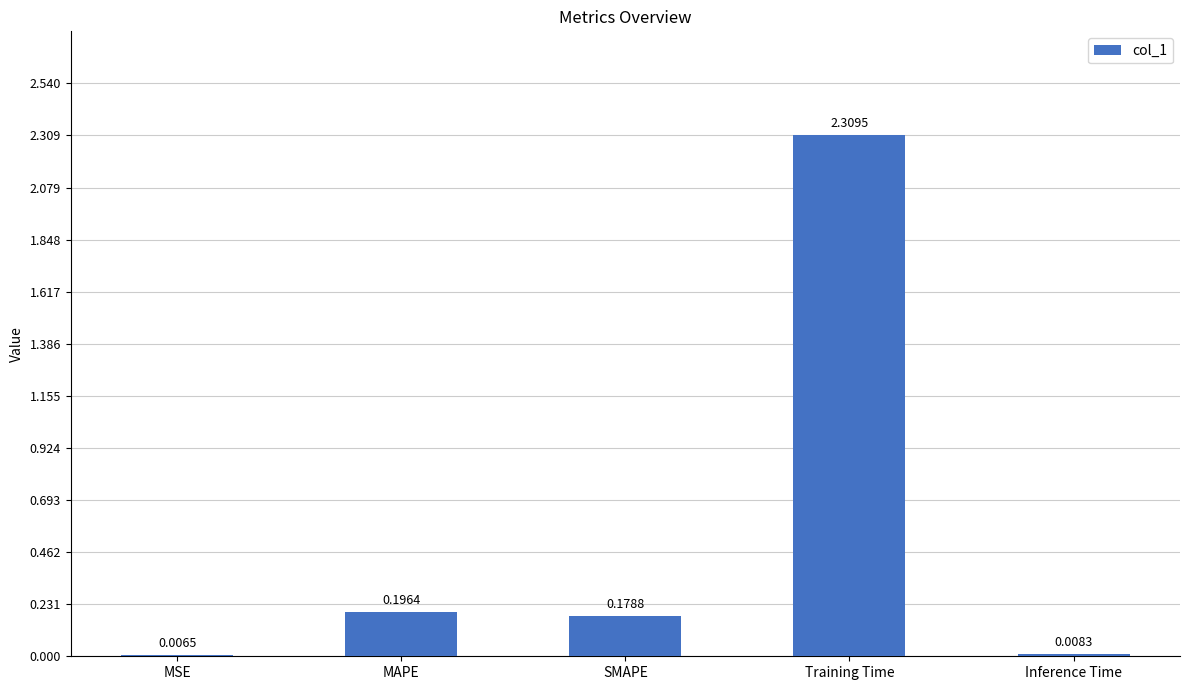

What is the sum of the values at Training Time and SMAPE?

2.5